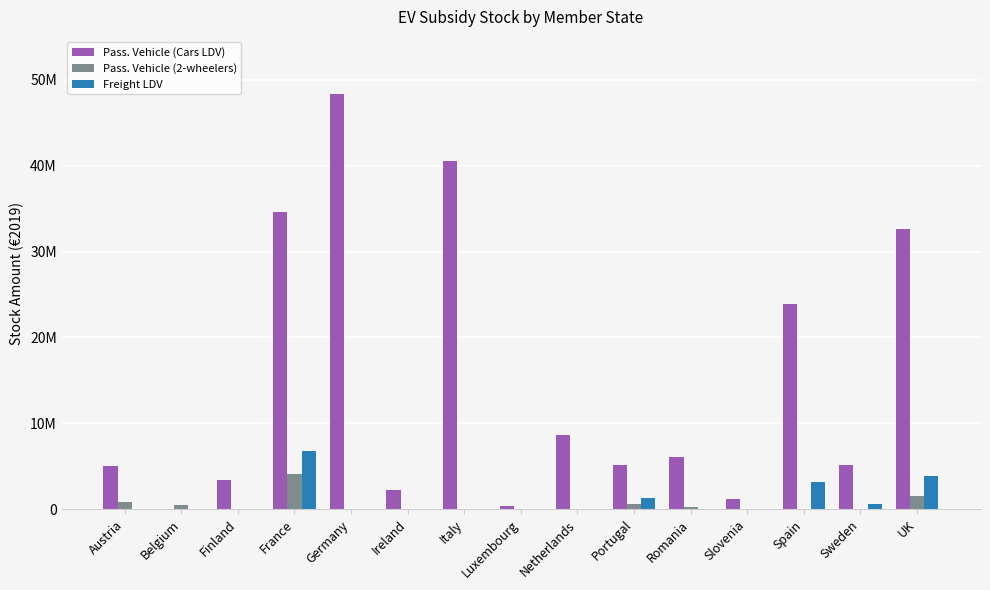

Does the chart contain stacked bars?

No